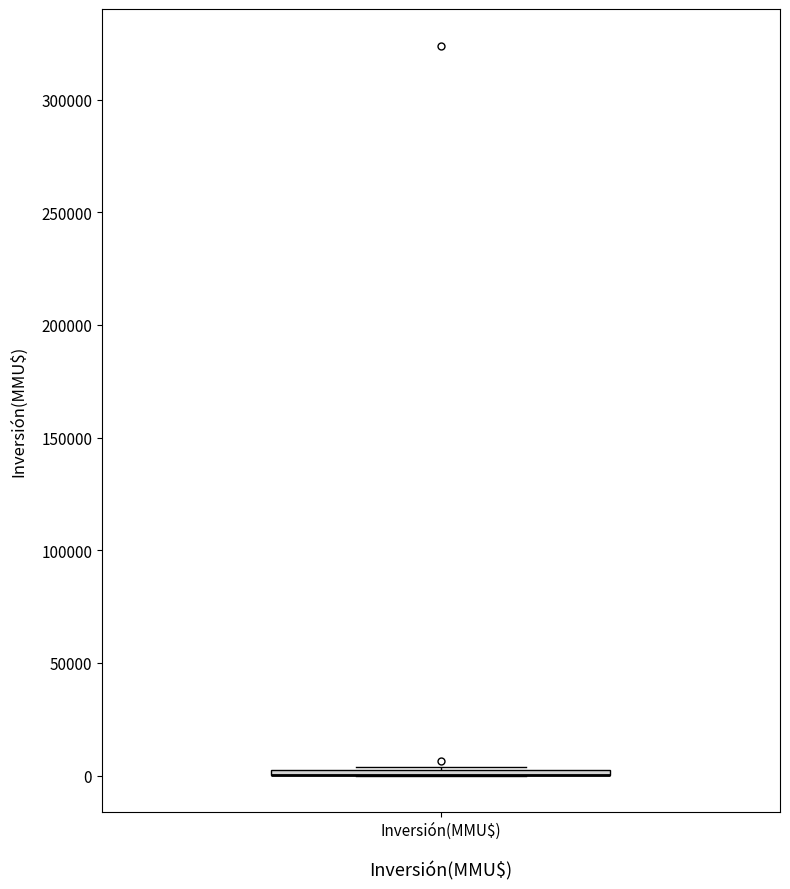

Where is the upper edge of the box for Inversión(MMU$) on the y-axis? The values are not printed on the chart, so give them approximately, as read against the axis.

5000